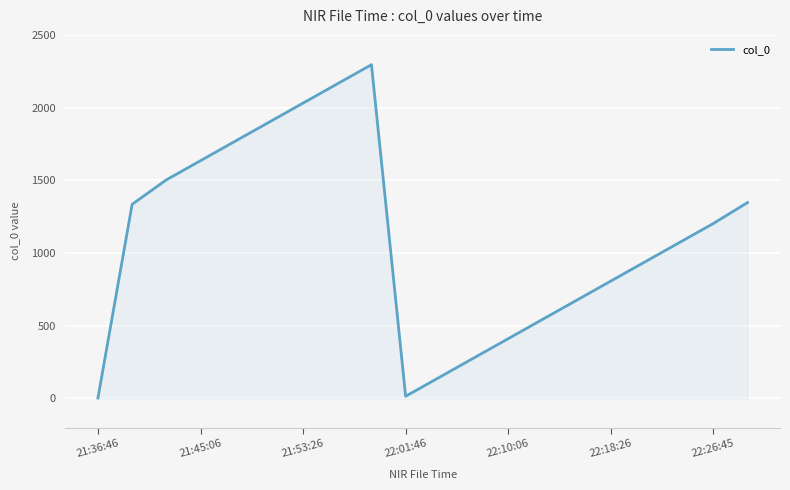

How many lines are shown in the chart?

1